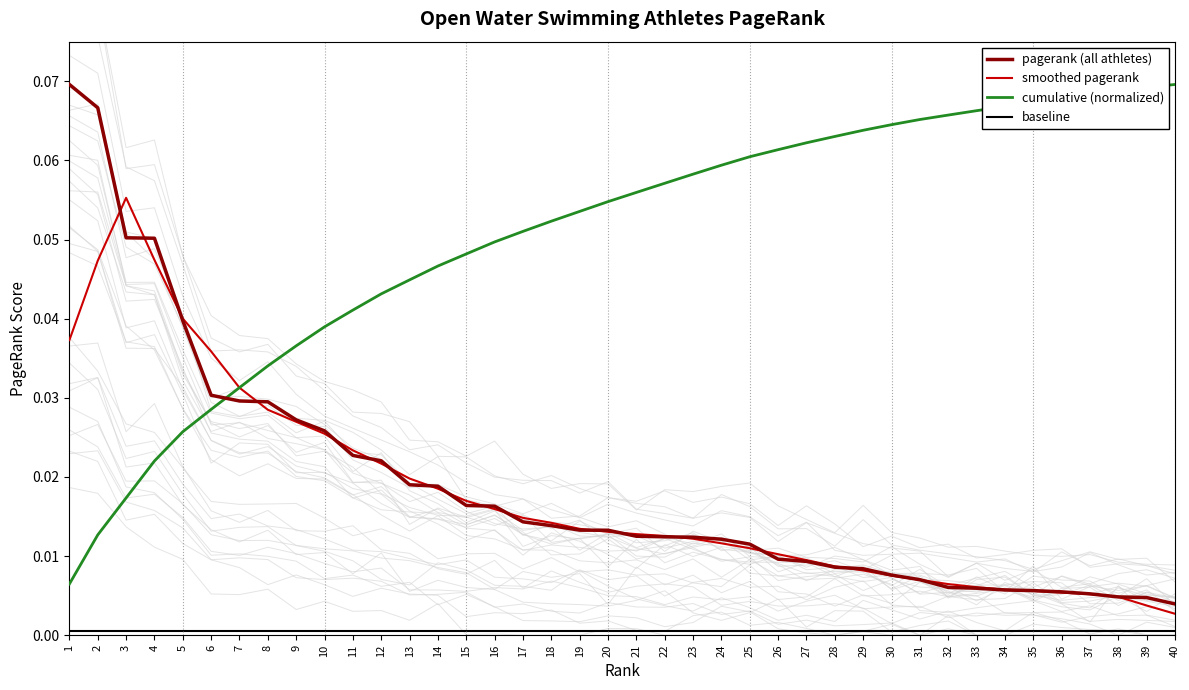

Reading left to right, what are all the values shown in this chart?

pagerank (all athletes): 1=0.1	2=0.1	3=0.1	4=0.1	5=0.0	6=0.0	7=0.0	8=0.0	9=0.0	10=0.0	11=0.0	12=0.0	13=0.0	14=0.0	15=0.0	16=0.0	17=0.0	18=0.0	19=0.0	20=0.0	21=0.0	22=0.0	23=0.0	24=0.0	25=0.0	26=0.0	27=0.0	28=0.0	29=0.0	30=0.0	31=0.0	32=0.0	33=0.0	34=0.0	35=0.0	36=0.0	37=0.0	38=0.0	39=0.0	40=0.0
smoothed pagerank: 1=0.0	2=0.0	3=0.1	4=0.0	5=0.0	6=0.0	7=0.0	8=0.0	9=0.0	10=0.0	11=0.0	12=0.0	13=0.0	14=0.0	15=0.0	16=0.0	17=0.0	18=0.0	19=0.0	20=0.0	21=0.0	22=0.0	23=0.0	24=0.0	25=0.0	26=0.0	27=0.0	28=0.0	29=0.0	30=0.0	31=0.0	32=0.0	33=0.0	34=0.0	35=0.0	36=0.0	37=0.0	38=0.0	39=0.0	40=0.0
cumulative (normalized): 1=0.0	2=0.0	3=0.0	4=0.0	5=0.0	6=0.0	7=0.0	8=0.0	9=0.0	10=0.0	11=0.0	12=0.0	13=0.0	14=0.0	15=0.0	16=0.0	17=0.1	18=0.1	19=0.1	20=0.1	21=0.1	22=0.1	23=0.1	24=0.1	25=0.1	26=0.1	27=0.1	28=0.1	29=0.1	30=0.1	31=0.1	32=0.1	33=0.1	34=0.1	35=0.1	36=0.1	37=0.1	38=0.1	39=0.1	40=0.1
baseline: 1=0.0	2=0.0	3=0.0	4=0.0	5=0.0	6=0.0	7=0.0	8=0.0	9=0.0	10=0.0	11=0.0	12=0.0	13=0.0	14=0.0	15=0.0	16=0.0	17=0.0	18=0.0	19=0.0	20=0.0	21=0.0	22=0.0	23=0.0	24=0.0	25=0.0	26=0.0	27=0.0	28=0.0	29=0.0	30=0.0	31=0.0	32=0.0	33=0.0	34=0.0	35=0.0	36=0.0	37=0.0	38=0.0	39=0.0	40=0.0